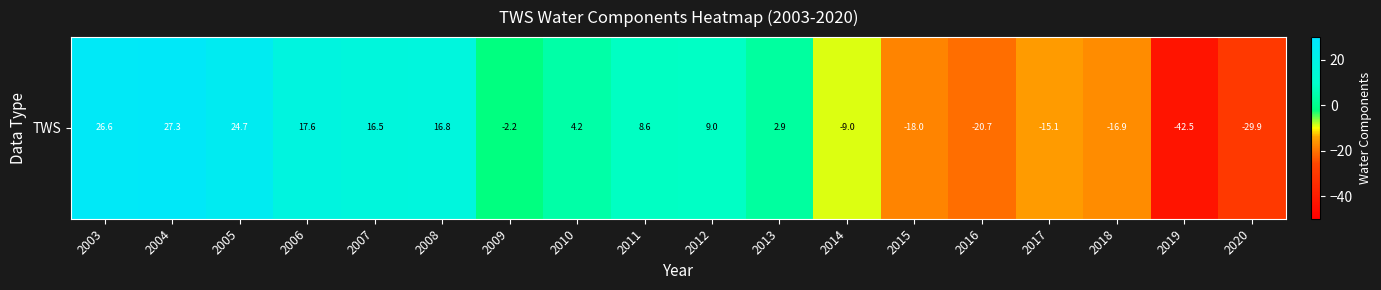

True or false: the data shows 13.2 at 2012.

False